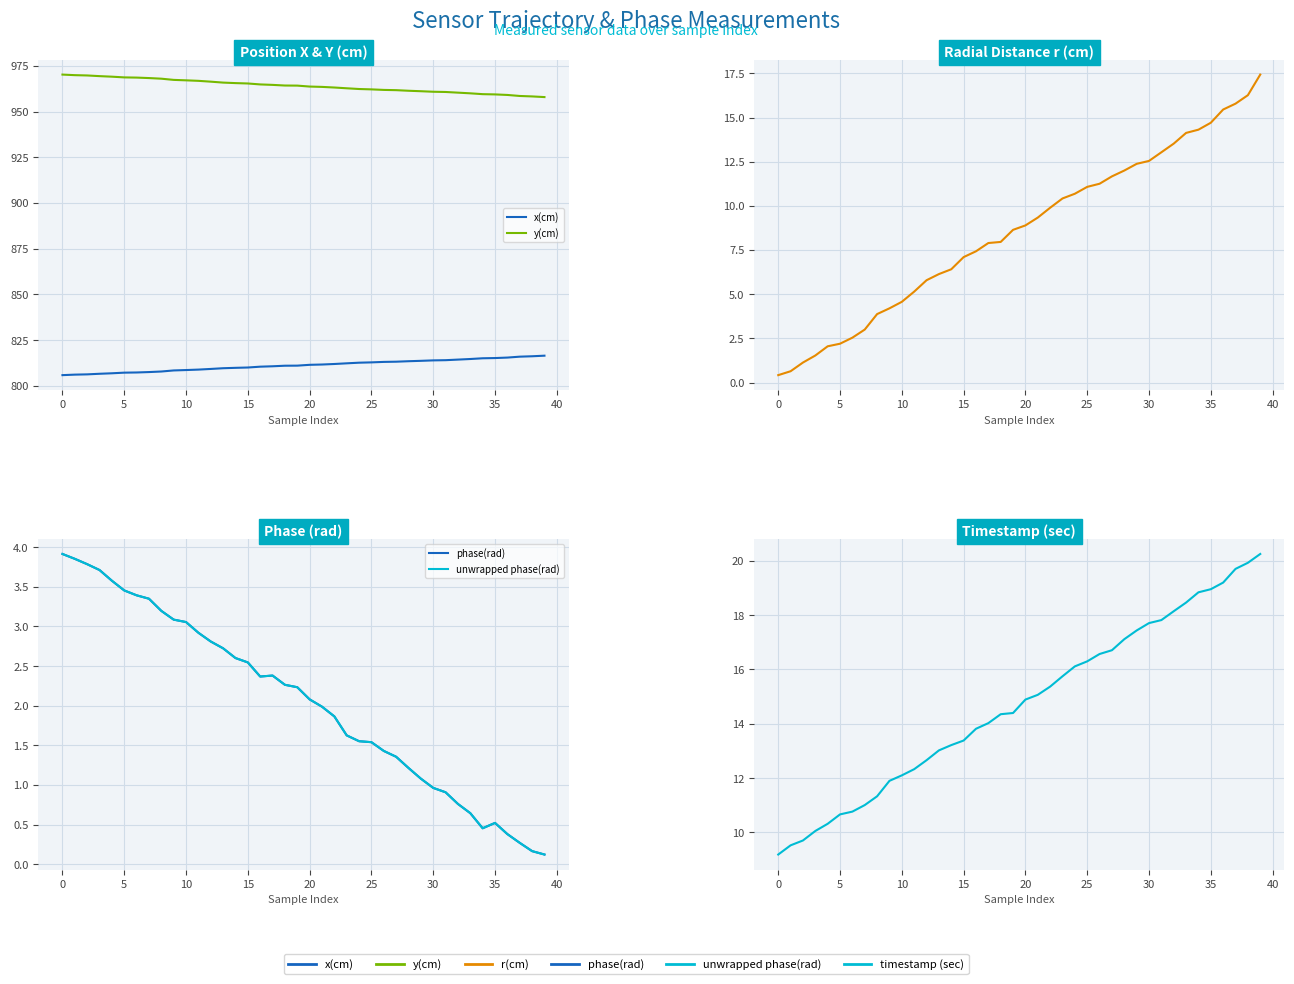

True or false: x(cm) and y(cm) intersect in this chart.

False